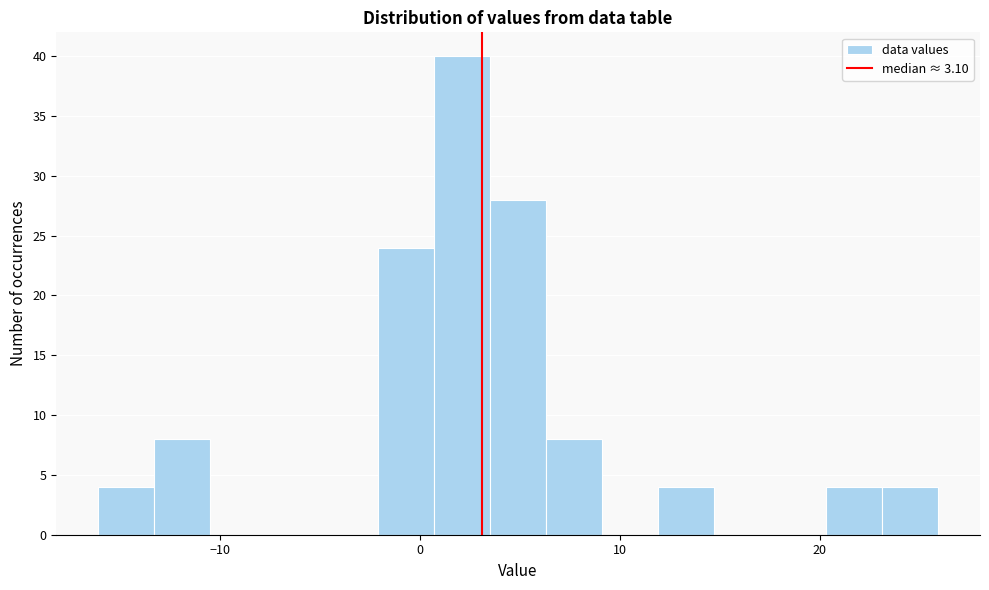

Read against the x-axis, roughly where is the centre of the tallest bar?

2